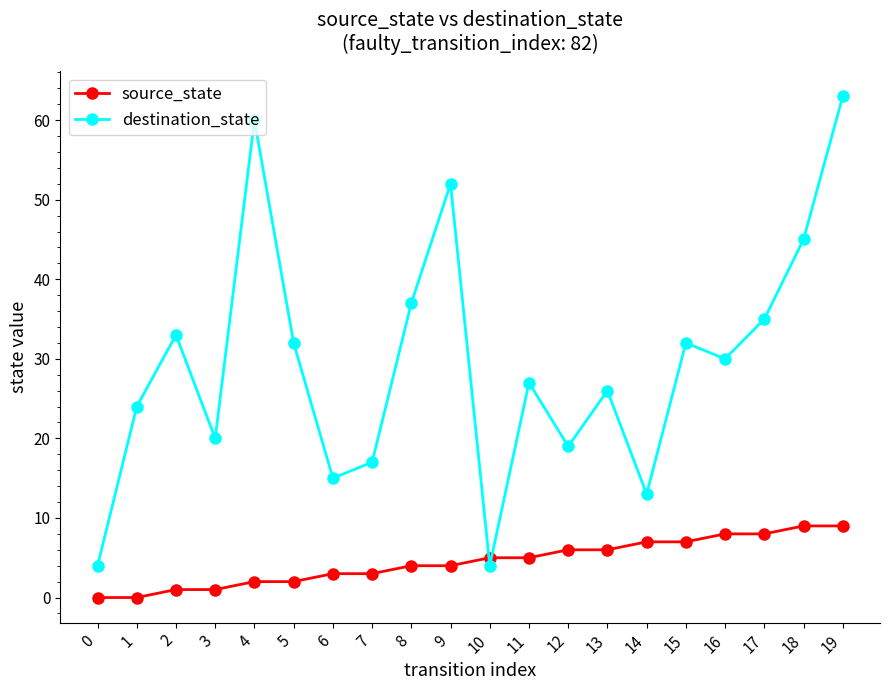

Which series has the largest range (max minus min)?

destination_state